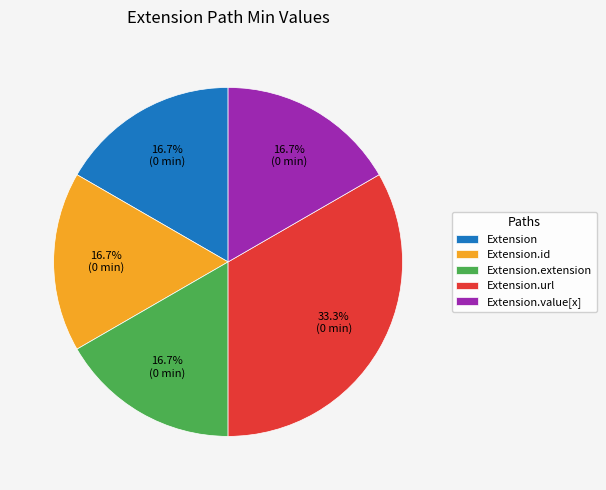

Which category has the biggest portion of the pie?

Extension.url